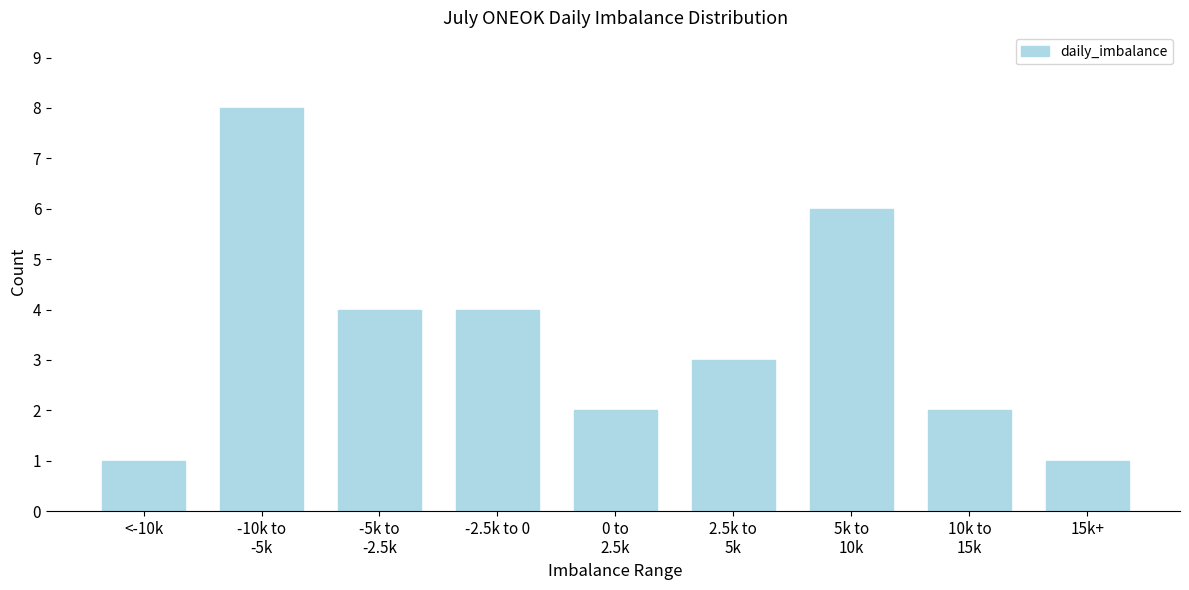

Reading right to left, what are all the values shown in this chart?

1	2	6	3	2	4	4	8	1